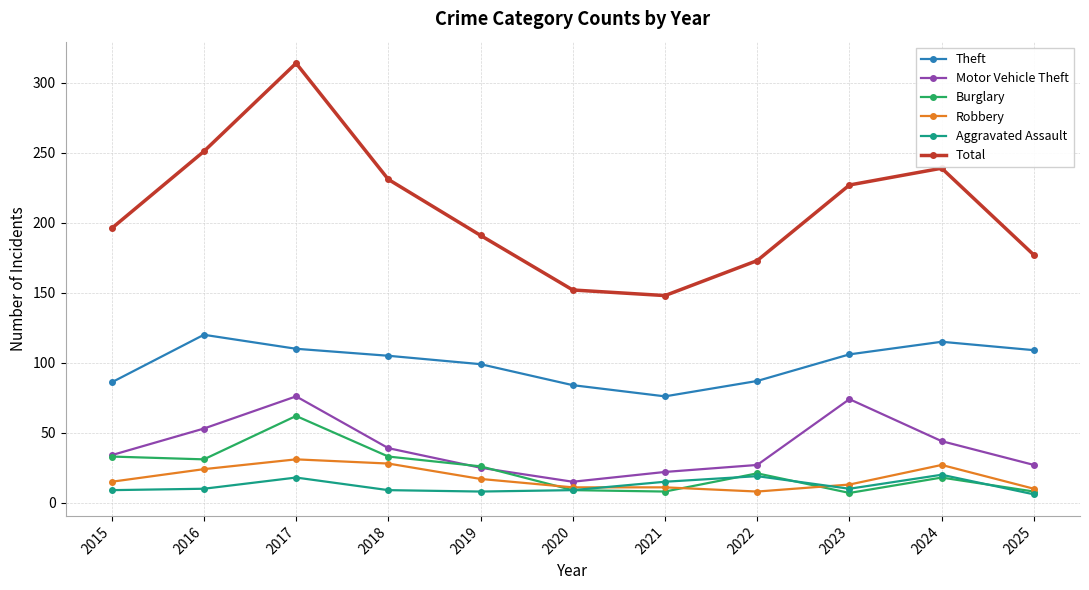

What value does the Robbery series have at 2024?

27